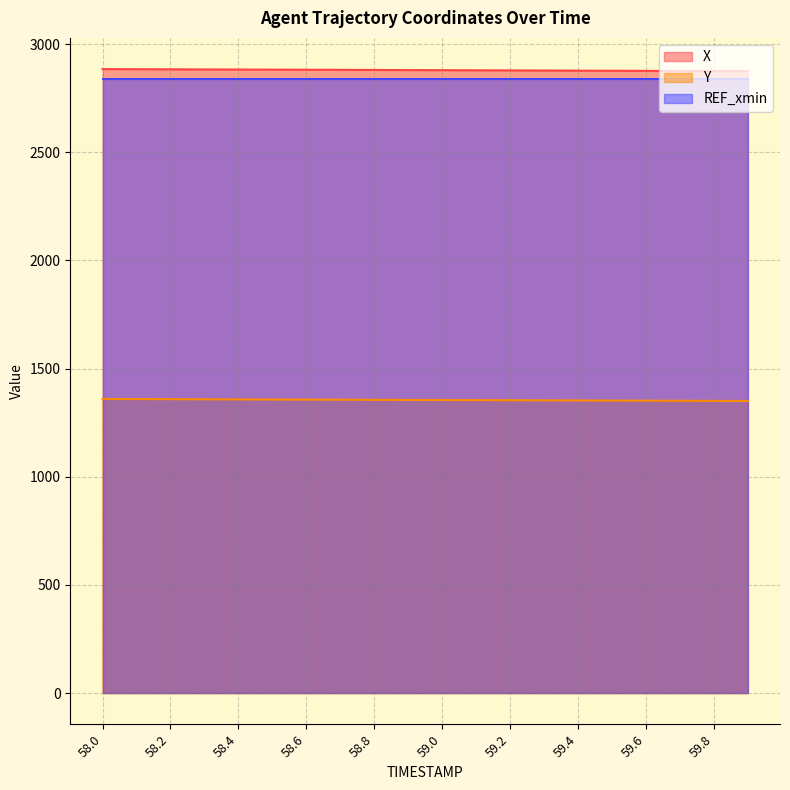

How many data points in X are less than 2879?

9